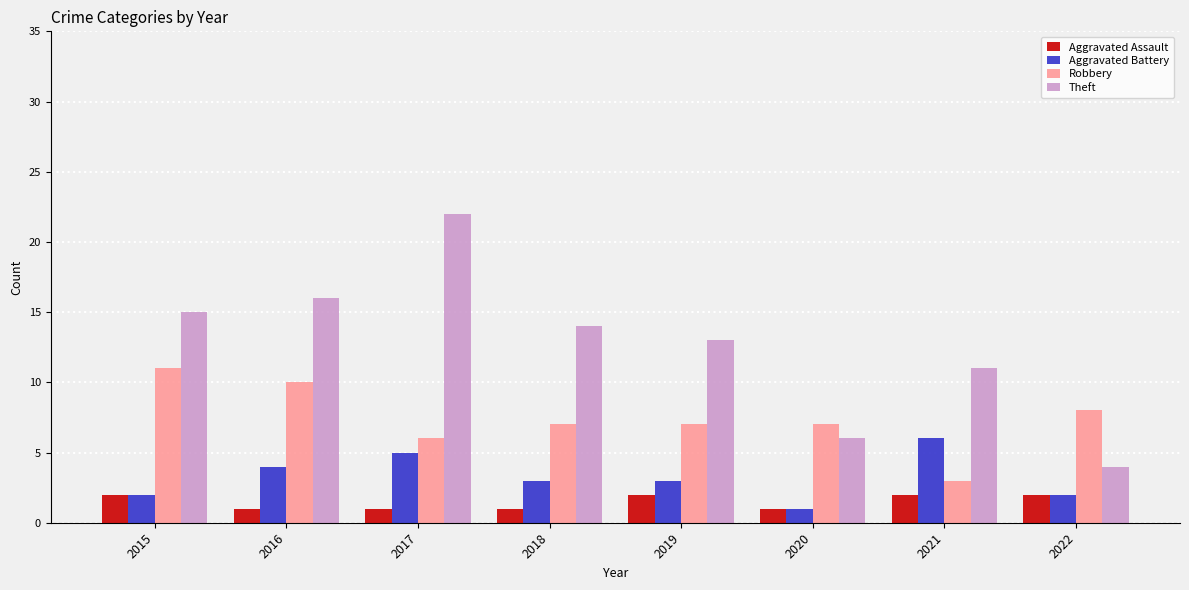

Read the Aggravated Battery value at 2018.

3